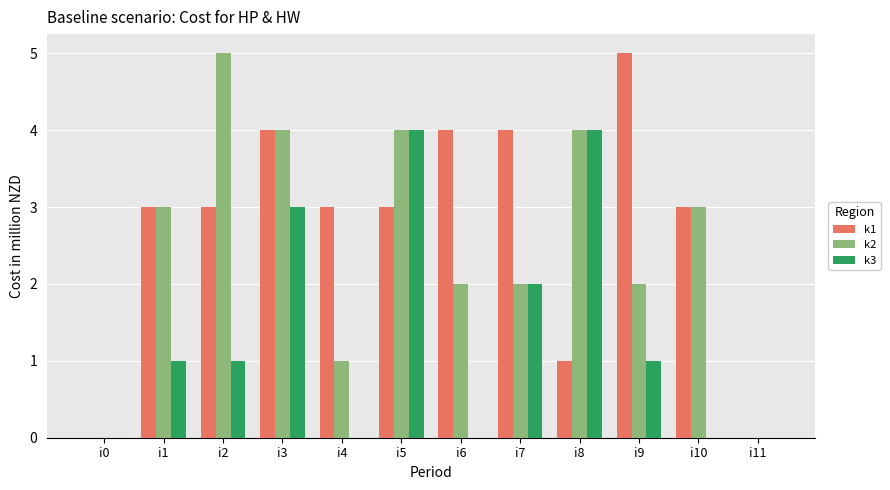

Reading left to right, list all the values displayed in this chart.

k1: 0	3	3	4	3	3	4	4	1	5	3	0
k2: 0	3	5	4	1	4	2	2	4	2	3	0
k3: 0	1	1	3	0	4	0	2	4	1	0	0